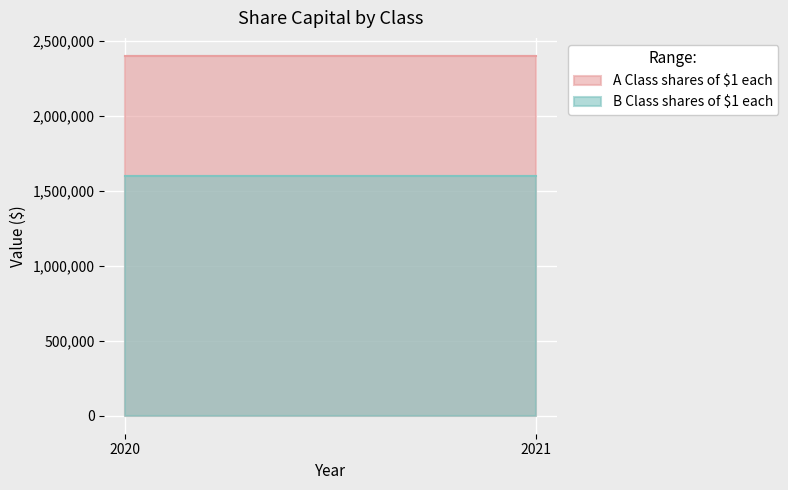

True or false: A Class shares of $1 each has a value of 3434673 at 2021.

False